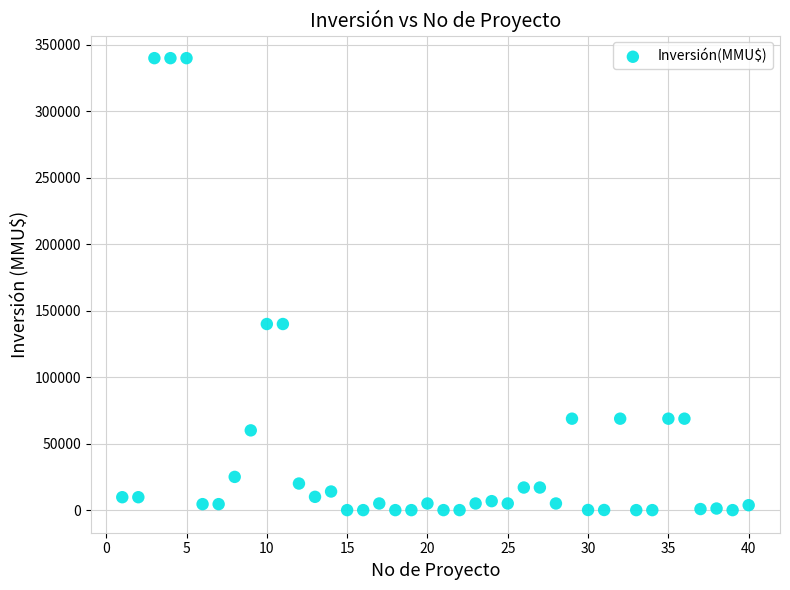

What is the range of X values (max minus min)?

39